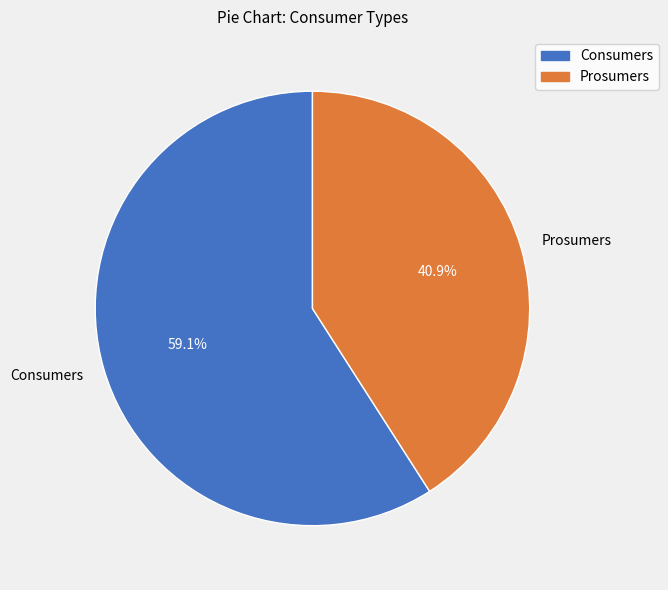

To the nearest percent, what is the difference between the Consumers and Prosumers slice percentages?

18%